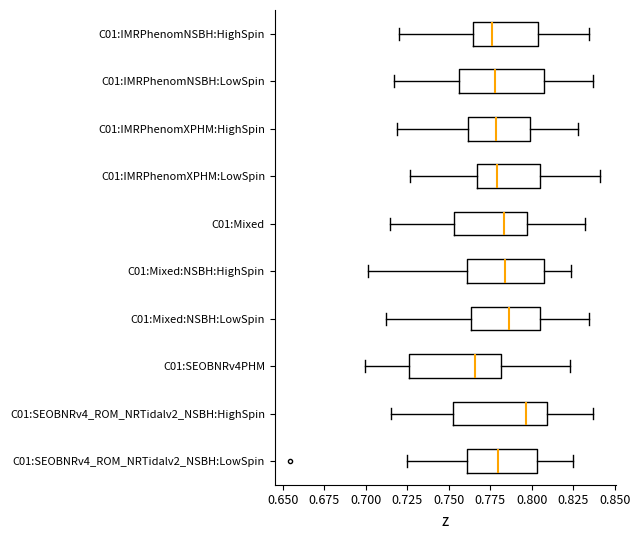

Which box has the furthest to the left median line?

C01:SEOBNRv4PHM